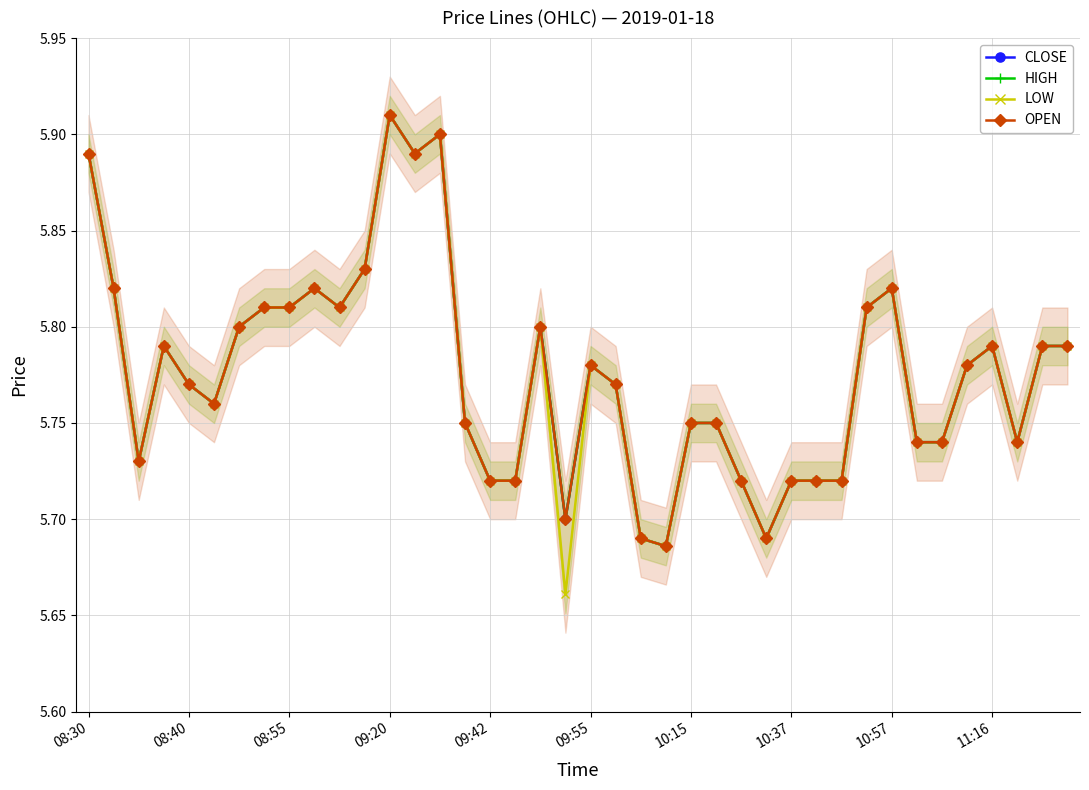

Count the LOW values in the range 5 to 6.

40